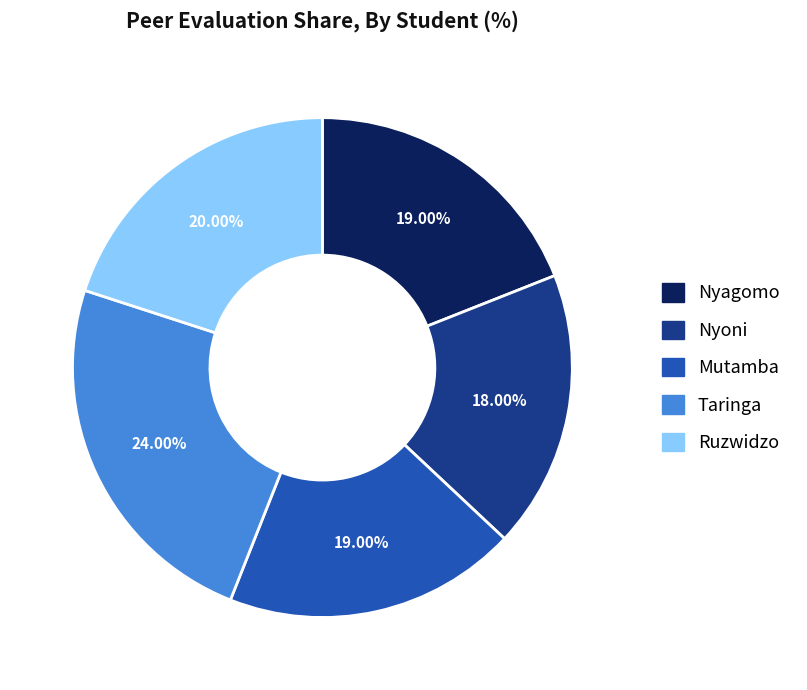

What percentage is the Taringa slice, to the nearest percent?

24%